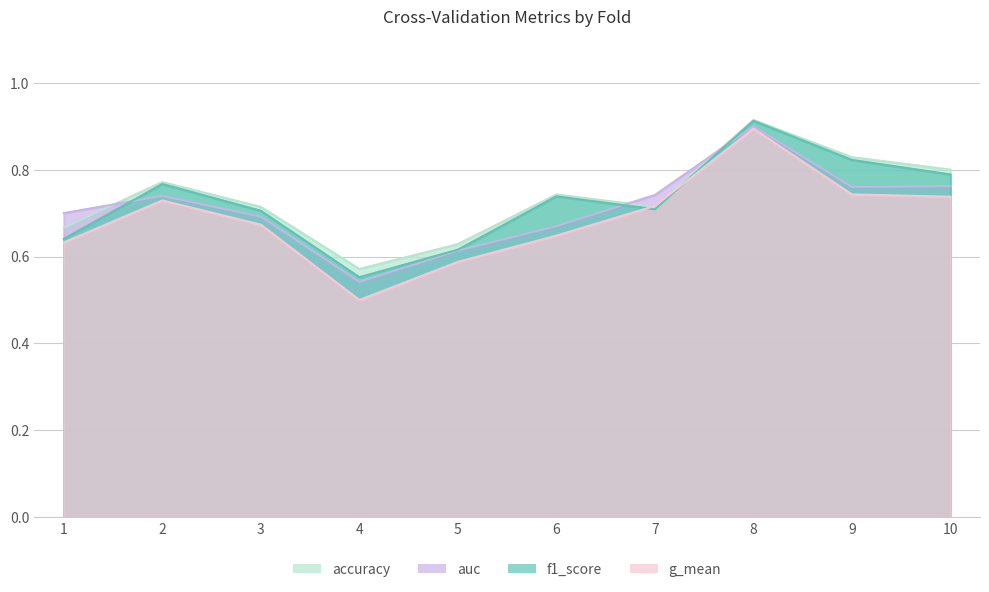

What is the difference between the second highest and minimum values in the g_mean series?

0.2